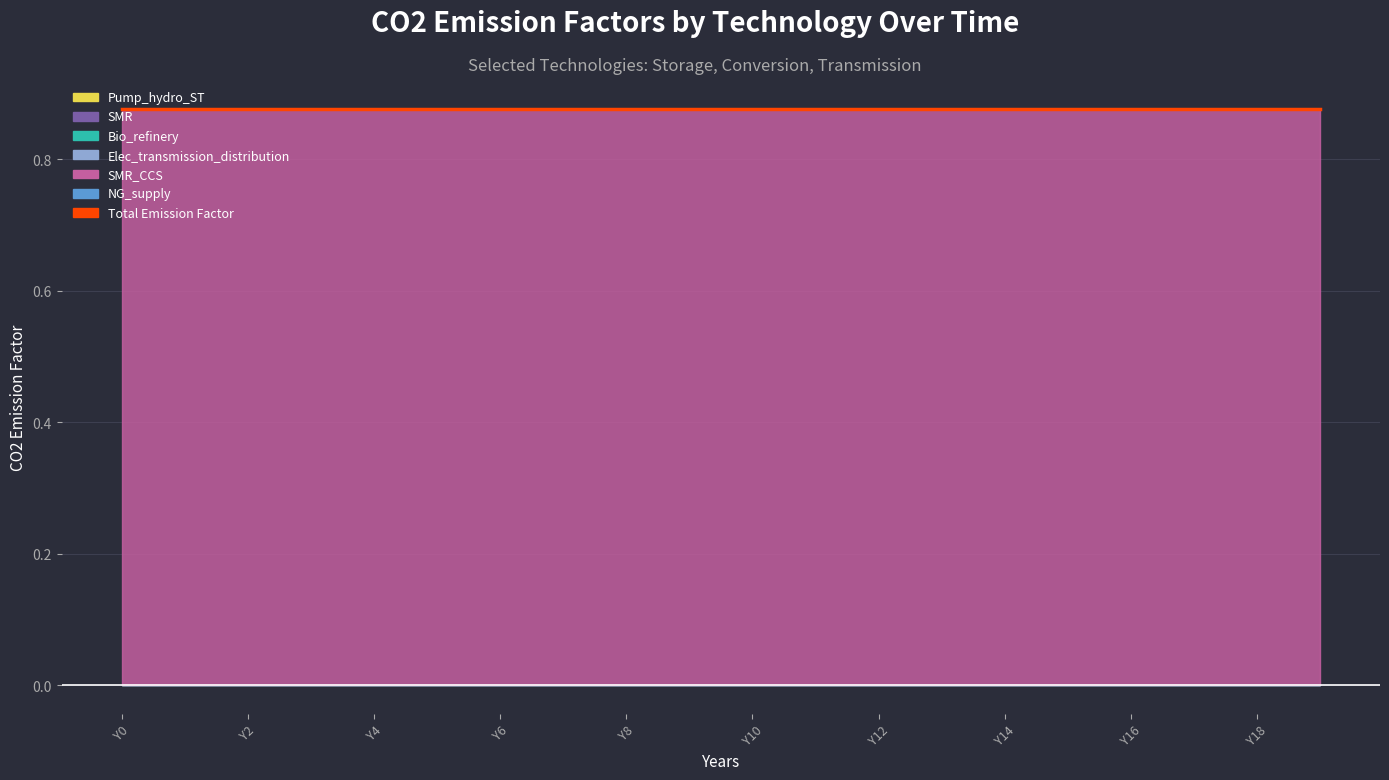

True or false: Pump_hydro_ST and SMR_CCS cross at least once.

False